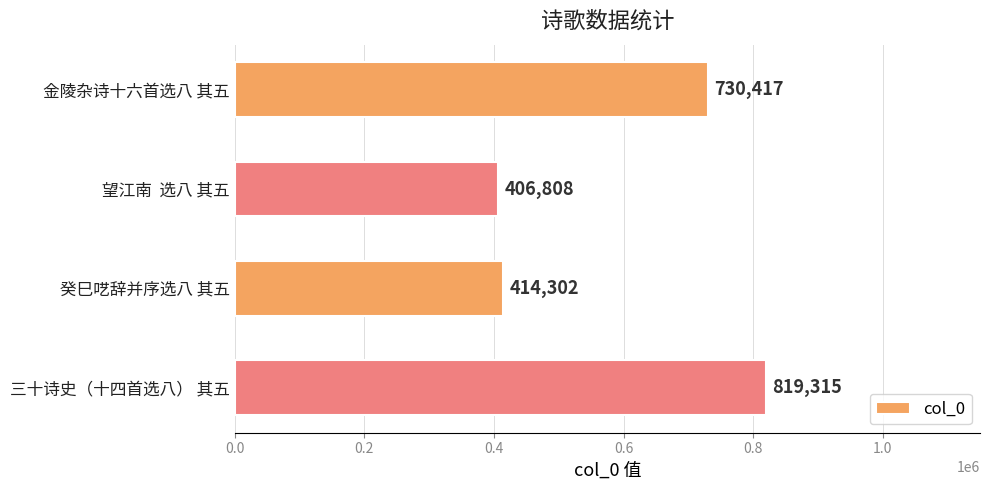

What is the sum of all values?

2370842